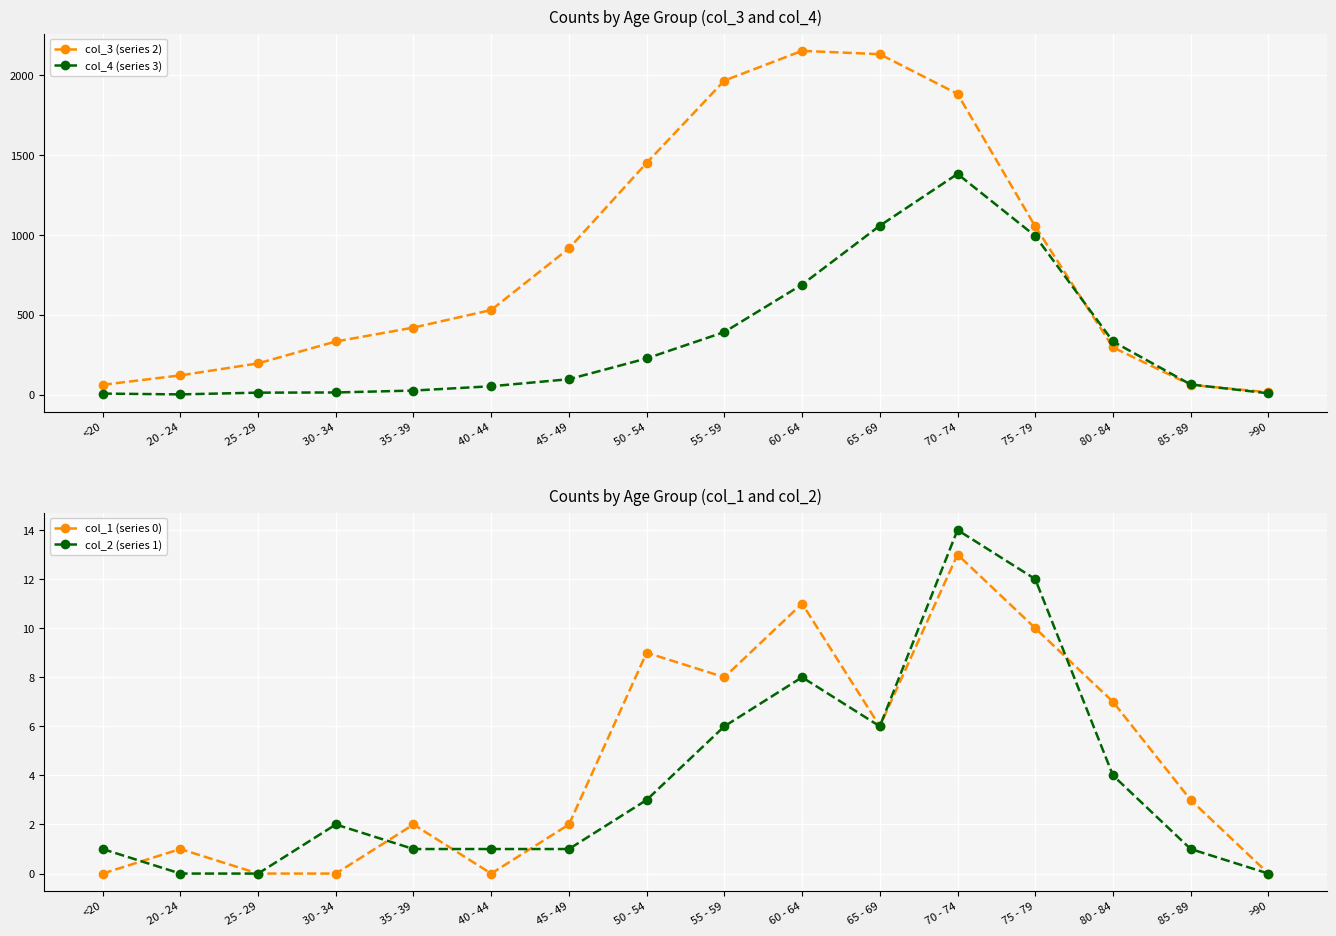

True or false: col_1 (series 0) and col_3 (series 2) cross at least once.

False